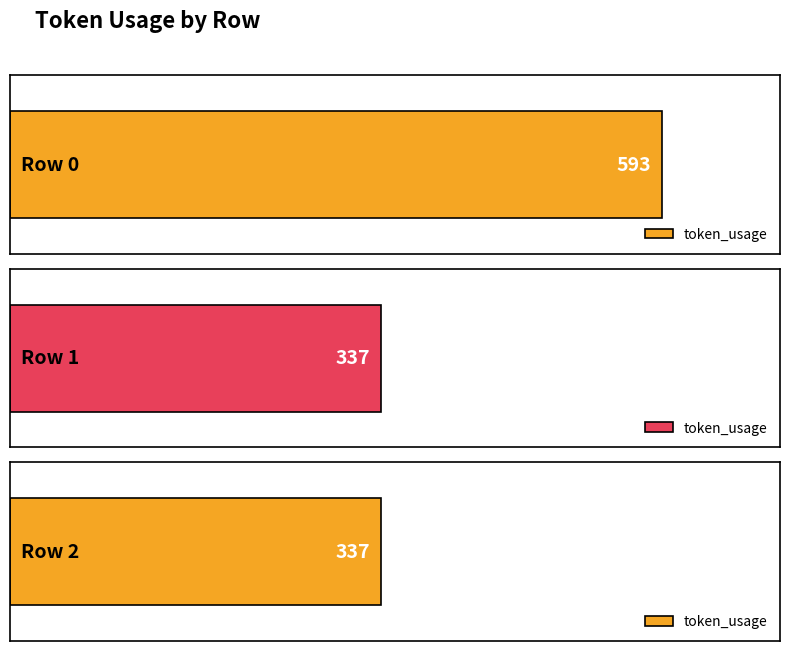

What is the smallest value displayed?

337